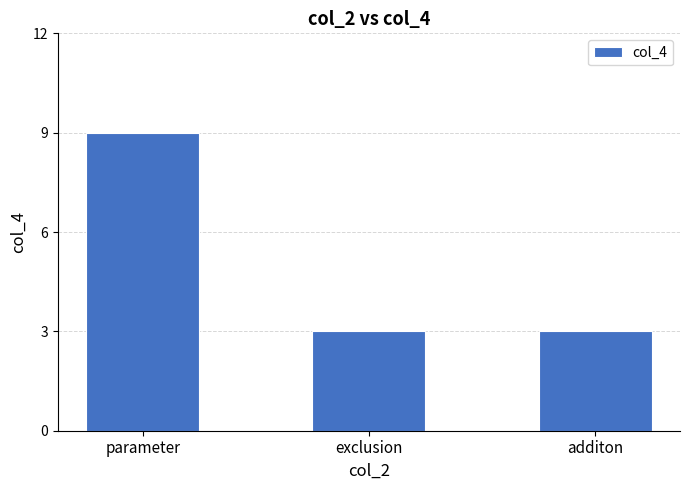

Approximately how many times larger is the value at parameter compared to additon?

3.0